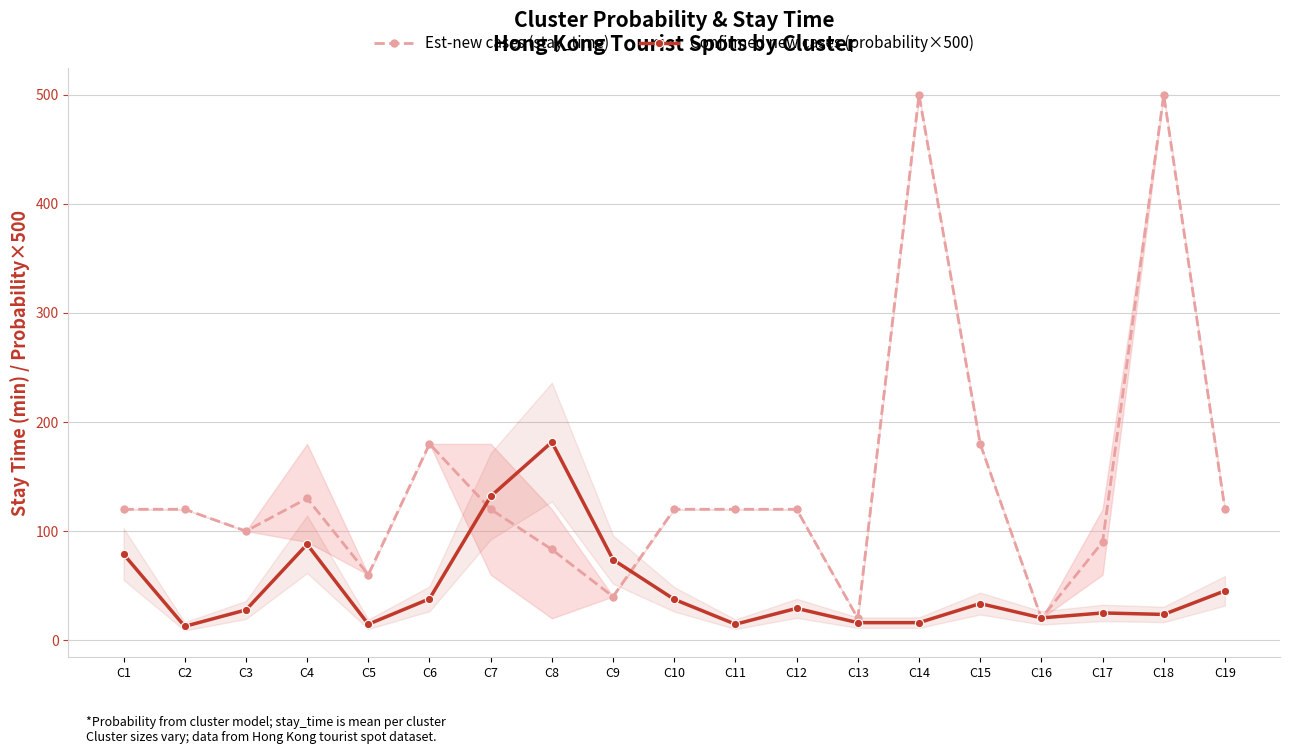

The Confirmed new cases (probability×500) series shows 23.6 at C18. True or false?

True